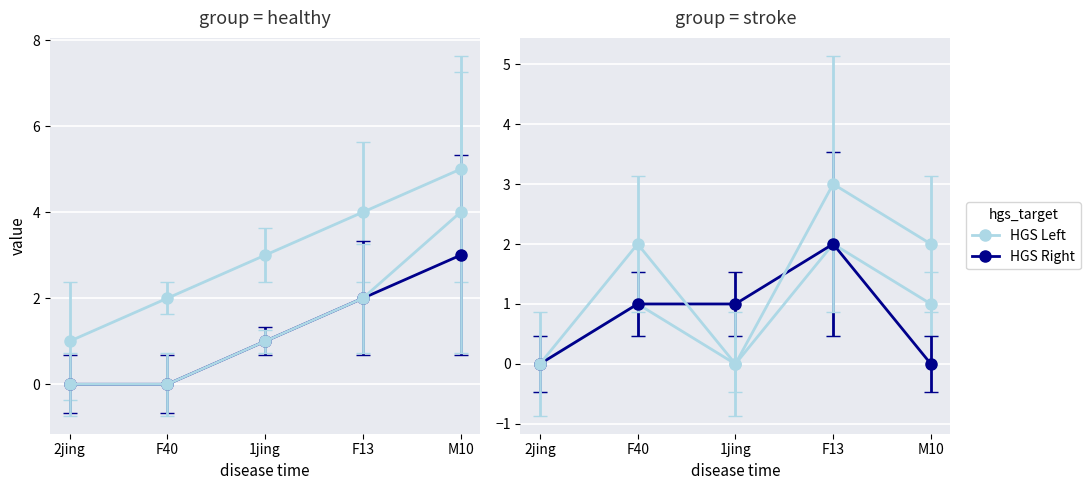

Is the value of CI01000031_153284_153348.A at 1jing greater than the value of CI01078274_1842_1845.A at F13?

No